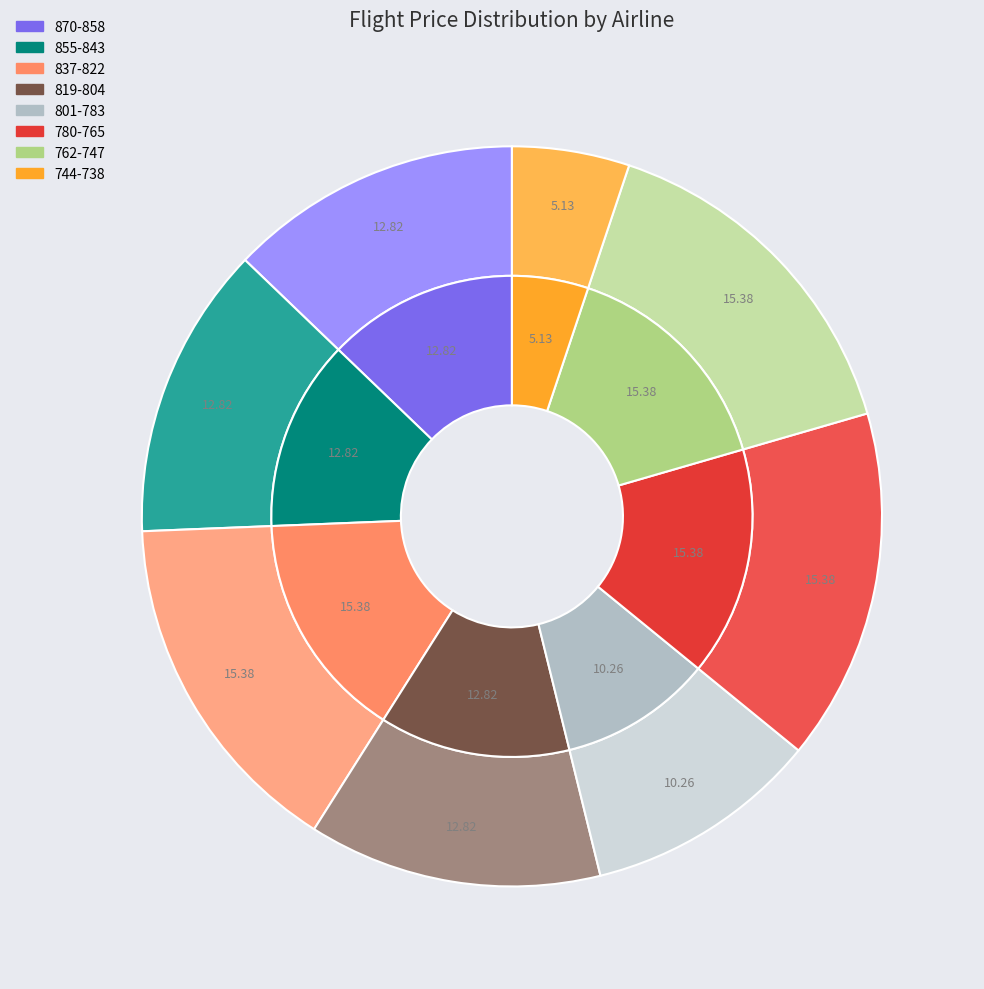

Is there any slice that represents more than half of the pie?

No